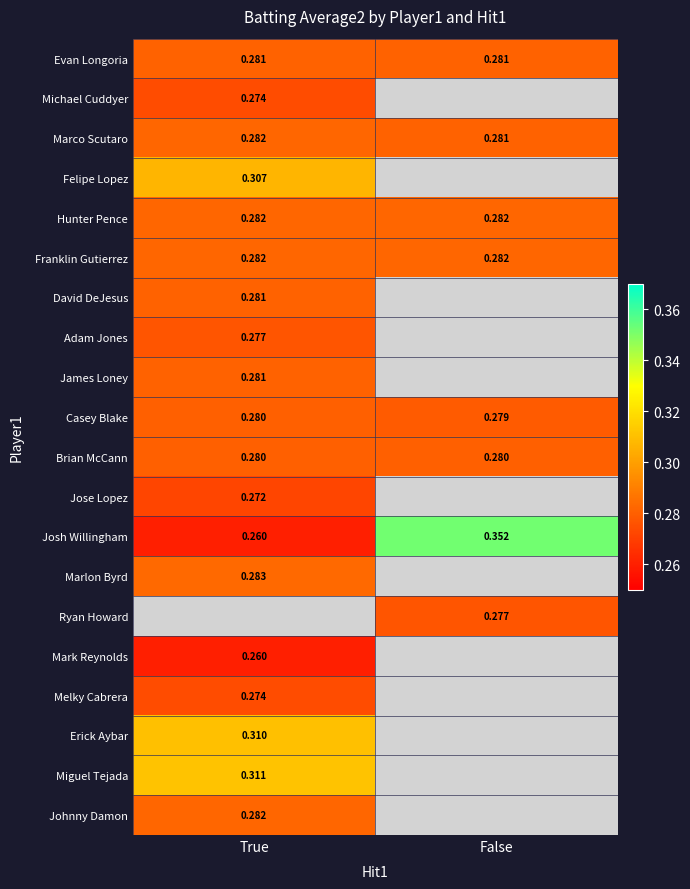

What is the average value of the Franklin Gutierrez series?

0.3